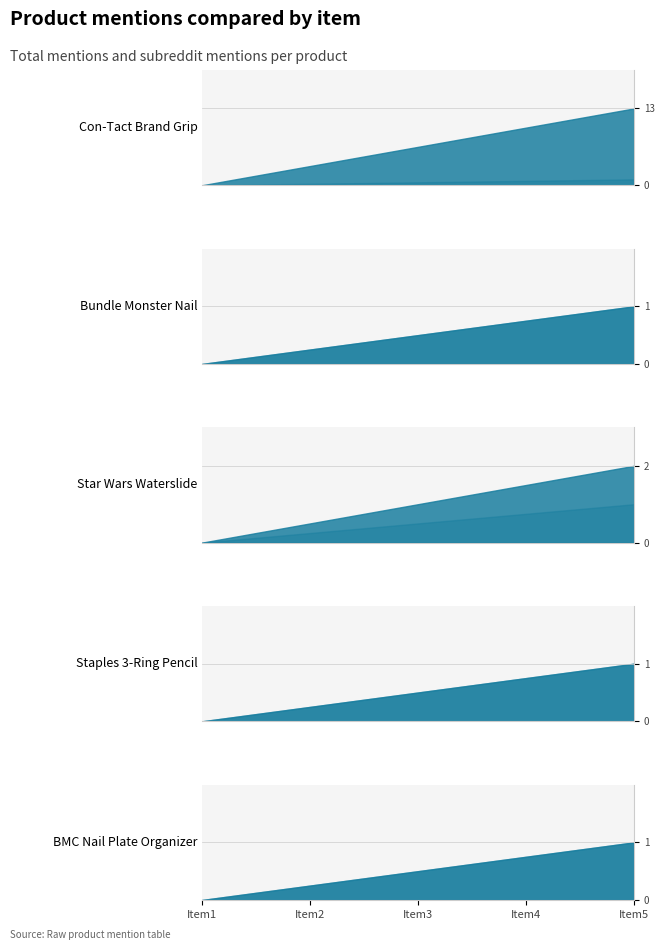

True or false: Staples 3-Ring Pencil has a value of 1 at total_mentions.

True